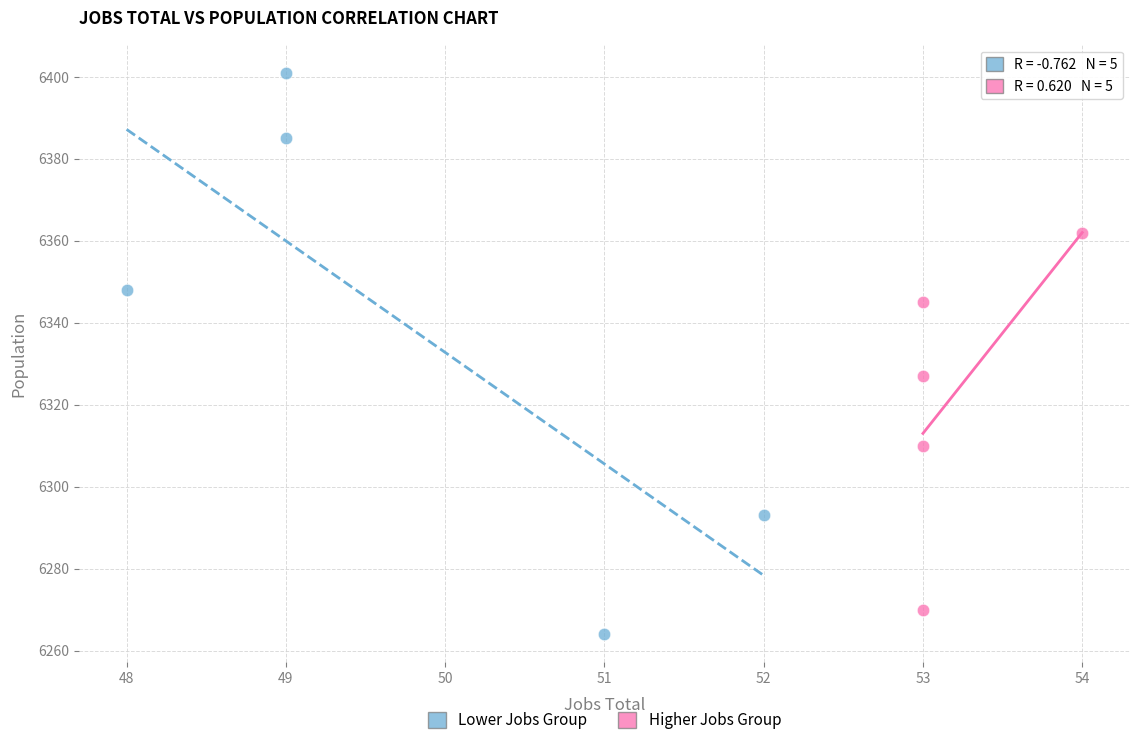

Which series contains the highest Y value?

Lower Jobs Group